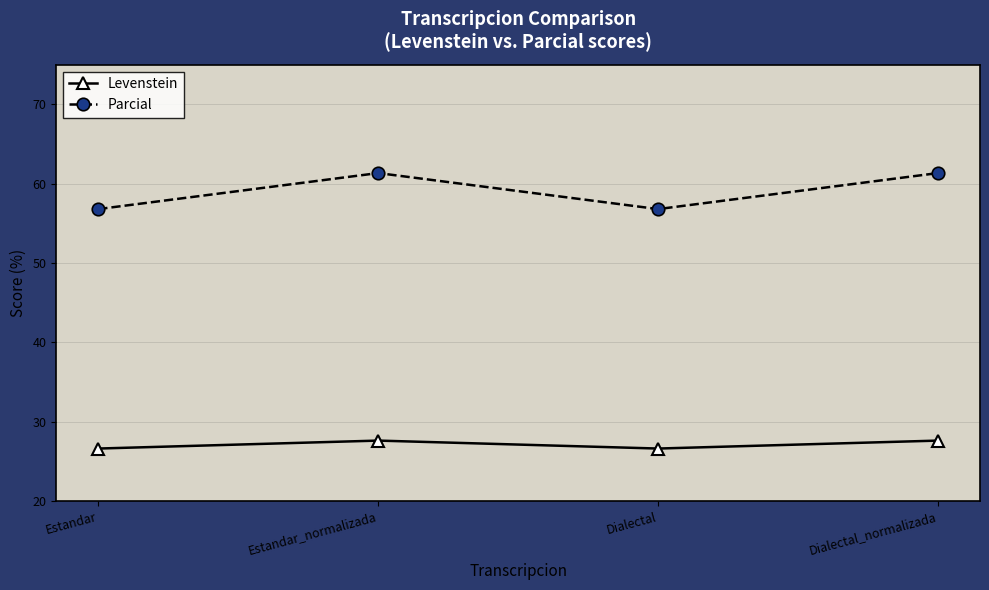

List the series in order of their peak value, lowest first.

Levenstein, Parcial